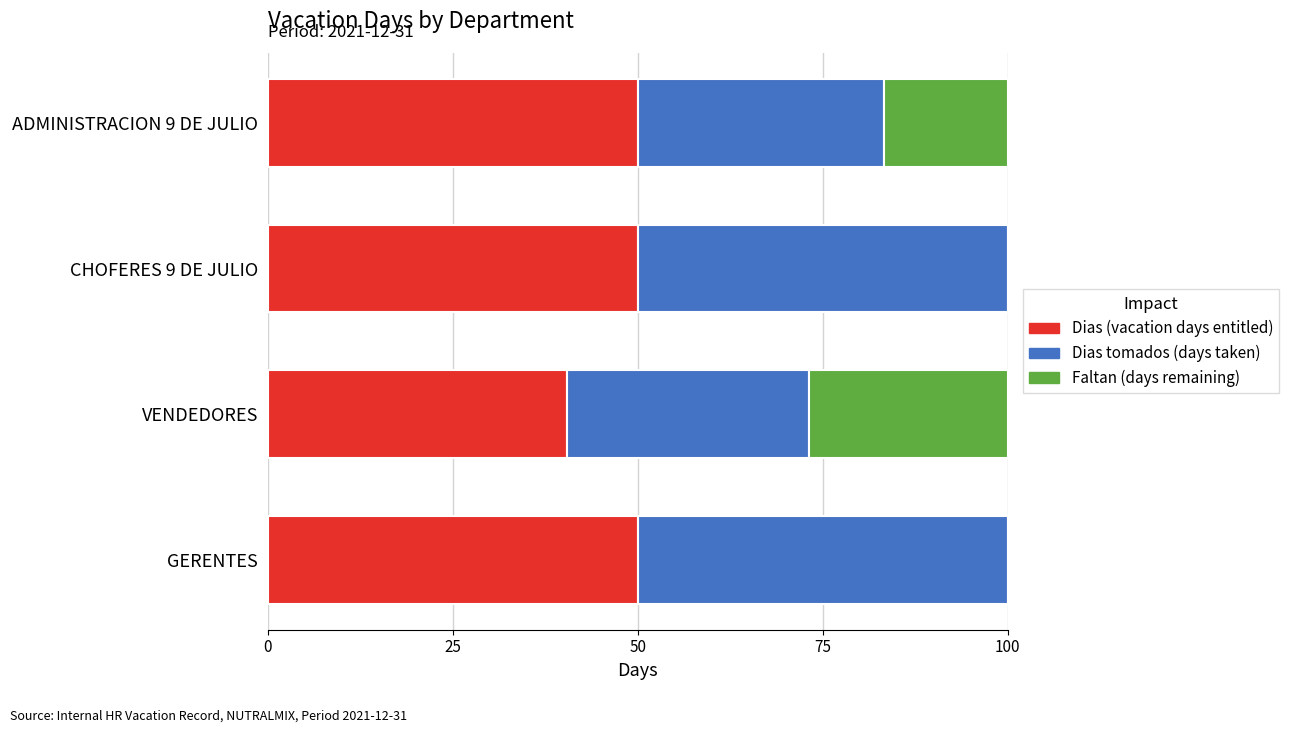

What is the total value across all series at ADMINISTRACION 9 DE JULIO?

100.0